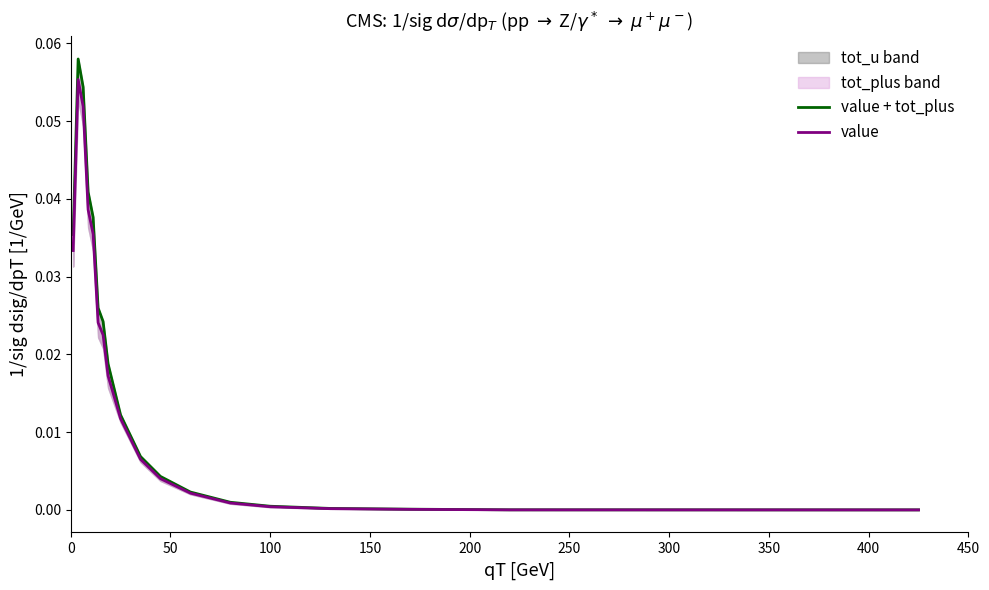

What is the sum of all value + tot_plus values?

0.3